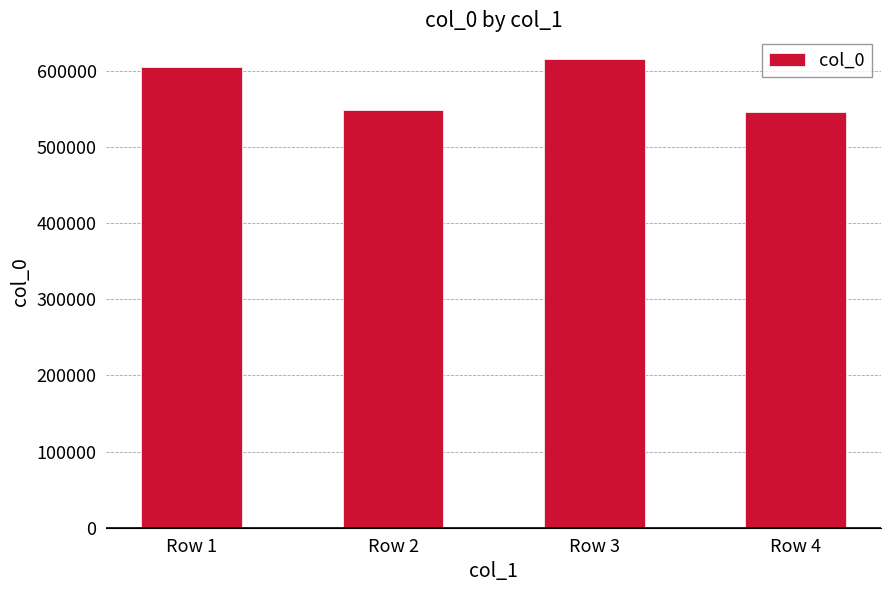

What is the difference between the maximum and minimum values?

70460